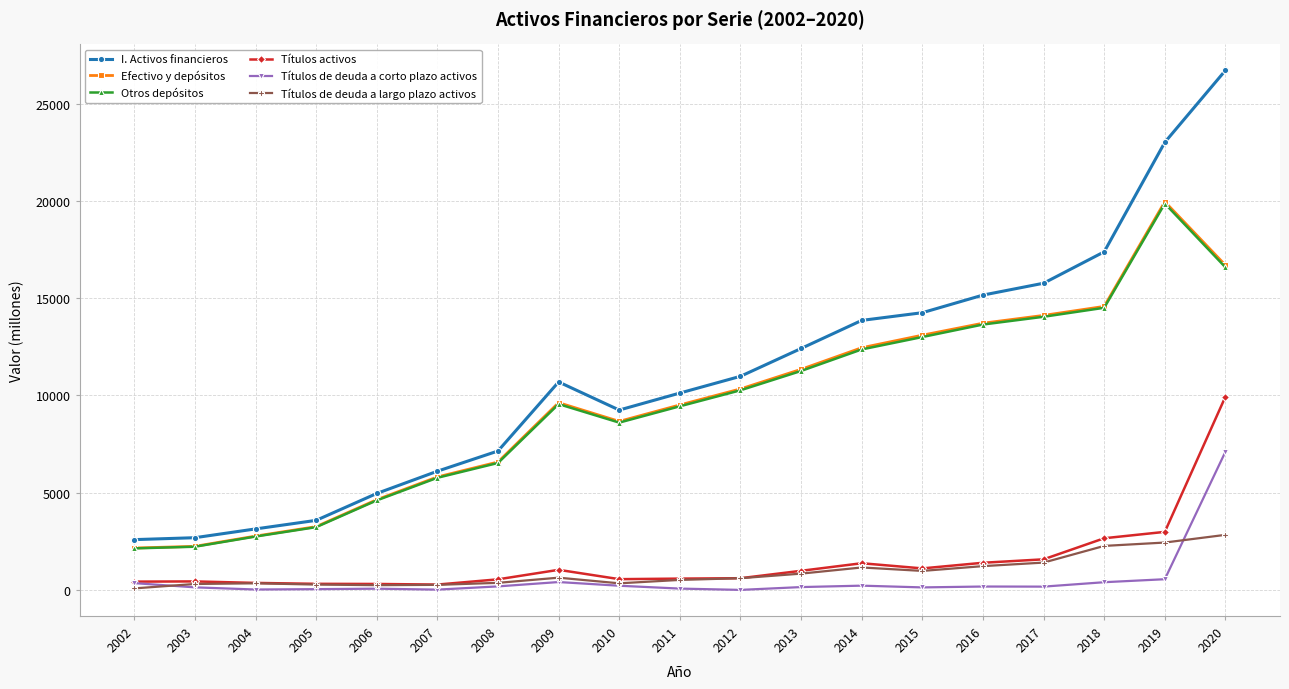

How many interior local peaks does the Otros depósitos series have?

2